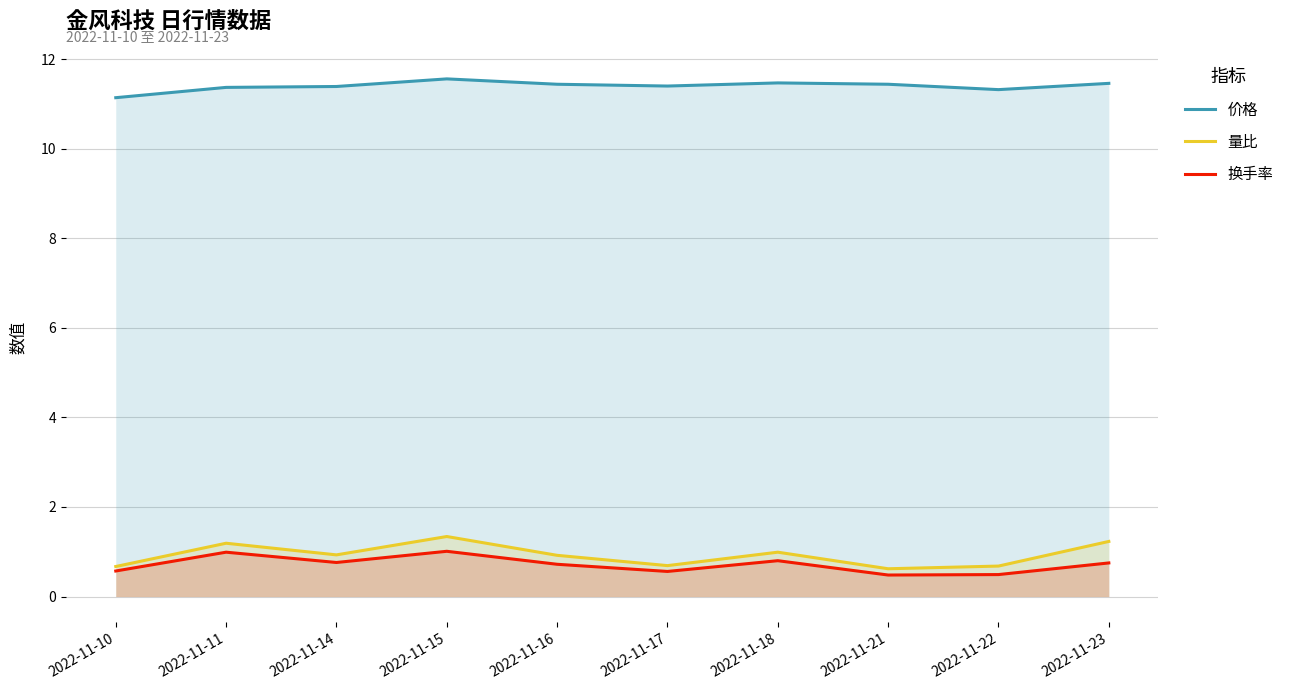

What is the sum of all 价格 values?

114.0